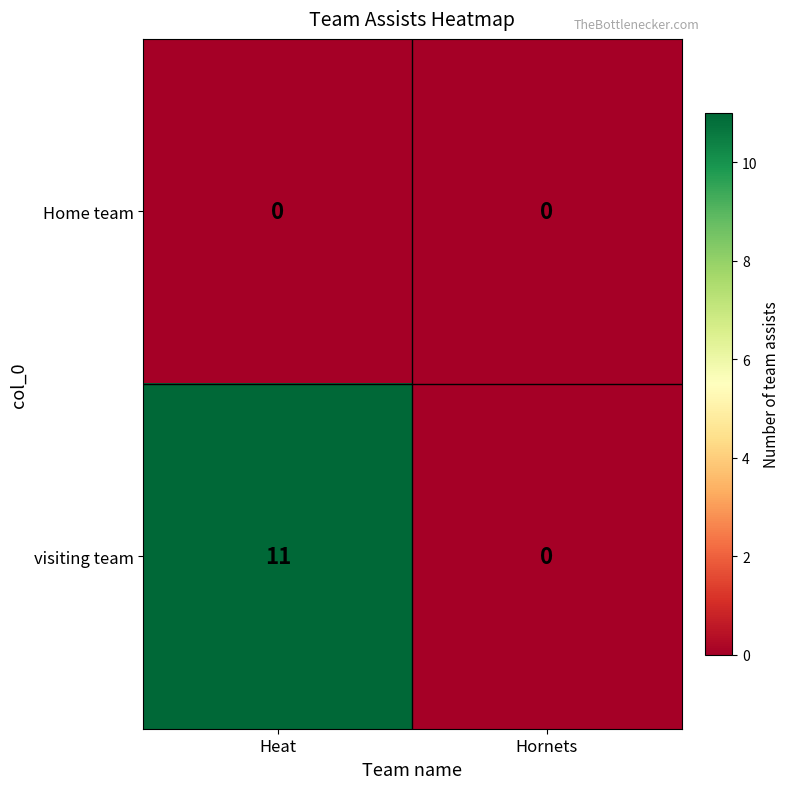

True or false: visiting team has a value of -4 at Hornets.

False